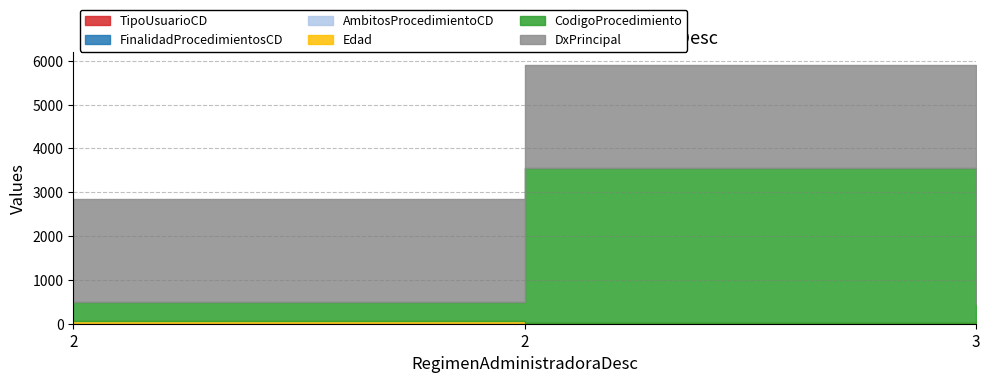

What is the minimum value for CodigoProcedimiento?

425